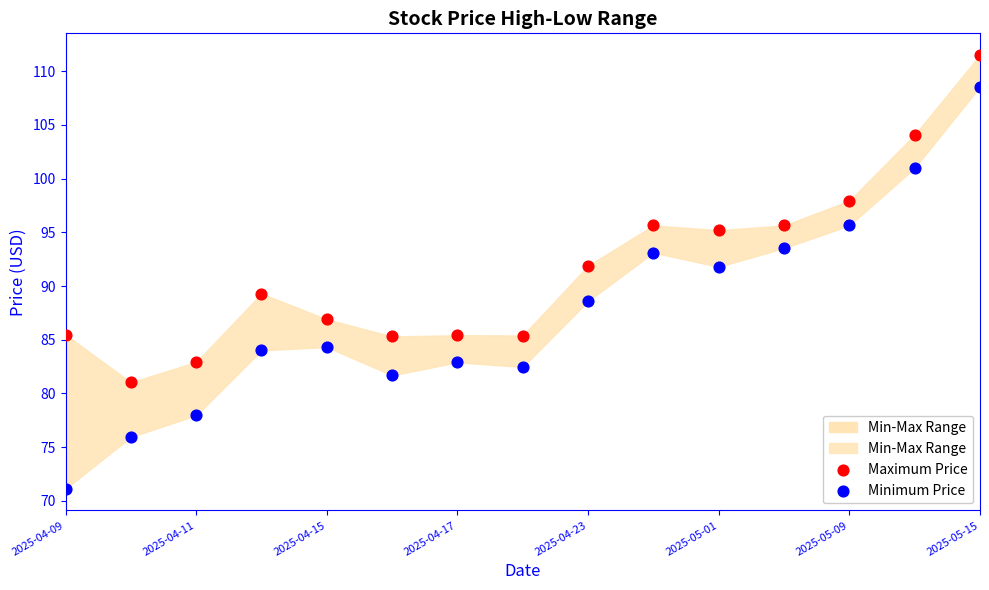

Across all data points, what is the range of X values (max minus min)?

1.0